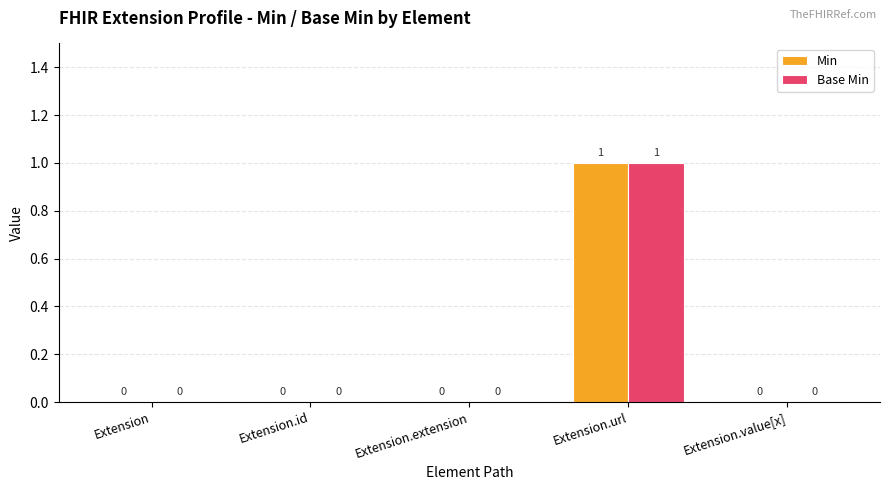

Reading left to right, list all the values displayed in this chart.

Min: Extension=0	Extension.id=0	Extension.extension=0	Extension.url=1	Extension.value[x]=0
Base Min: Extension=0	Extension.id=0	Extension.extension=0	Extension.url=1	Extension.value[x]=0